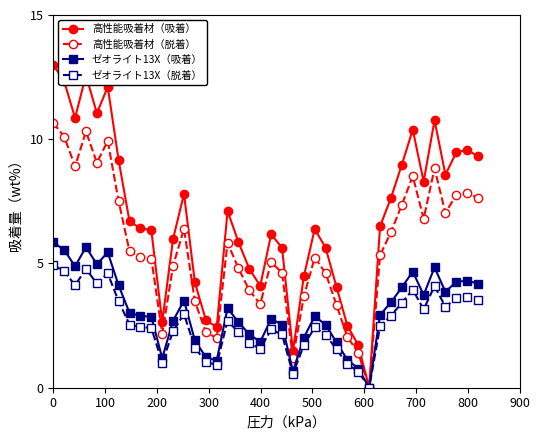

What is the value of the ゼオライト13X（吸着） point at the 14th from the left?

1.9